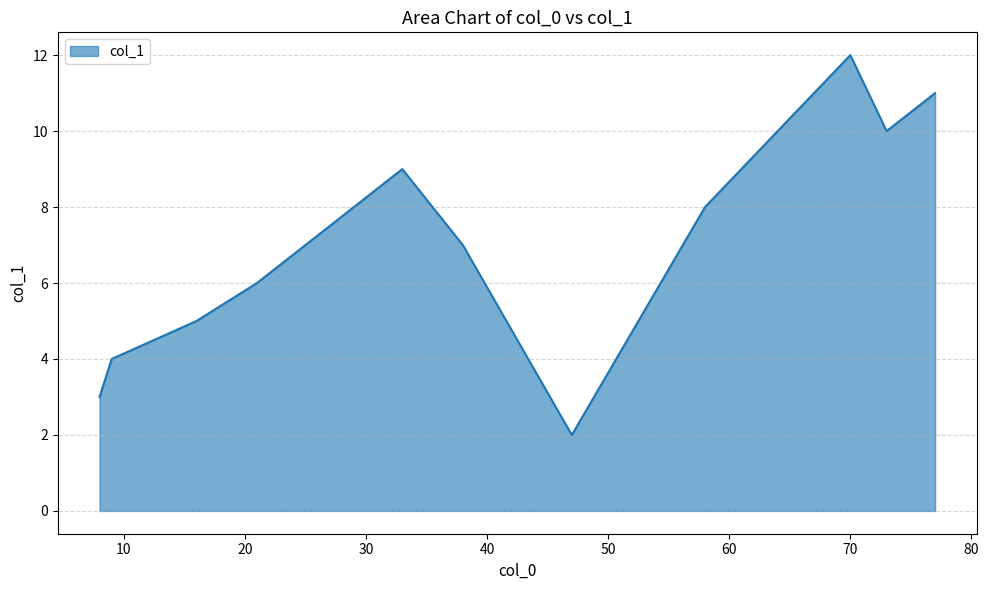

What is the maximum value shown in the chart?

12